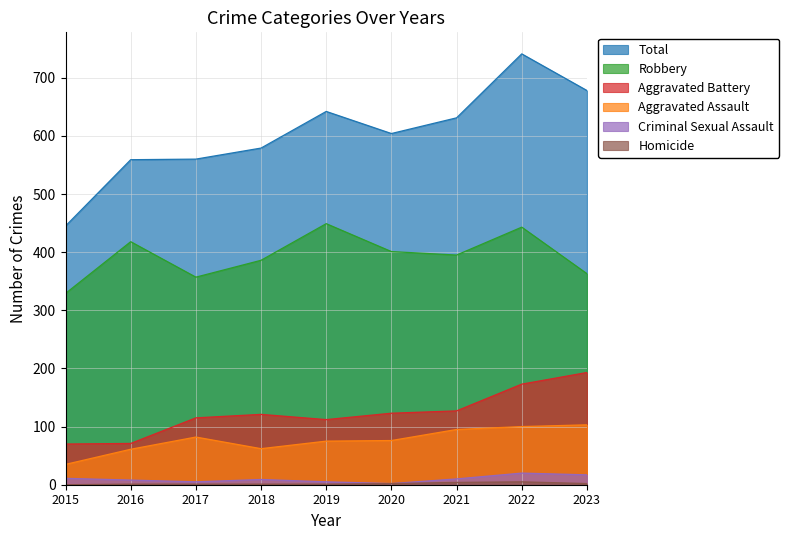

What are all the series names shown in the legend?

Aggravated Assault, Aggravated Battery, Criminal Sexual Assault, Homicide, Robbery, Total